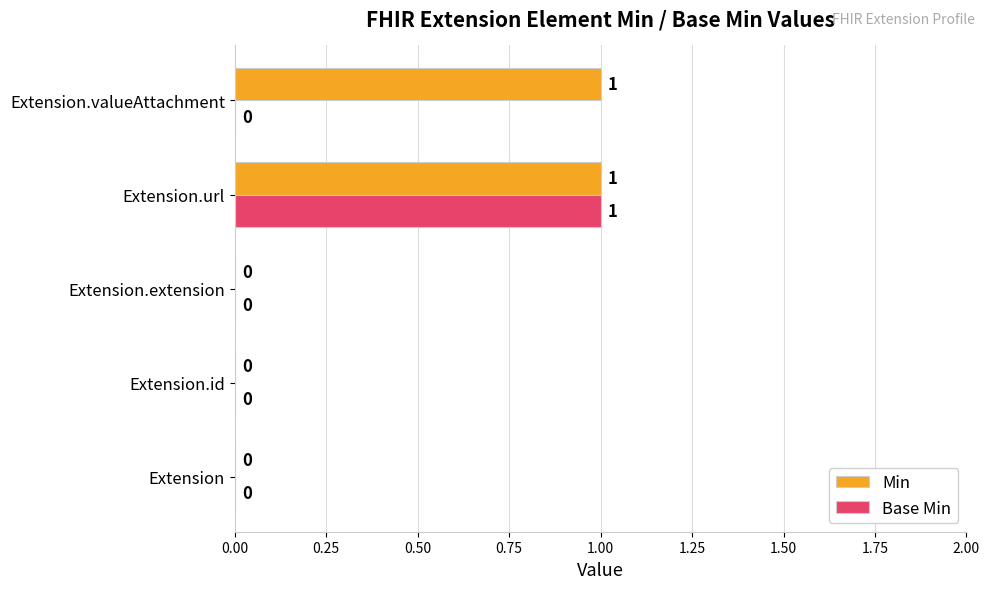

Which series has the largest total across all categories?

Min